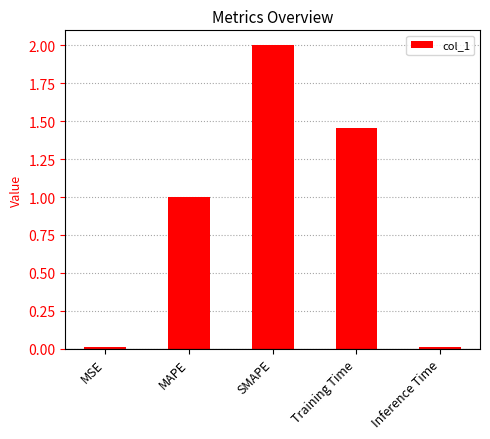

True or false: the data shows 1.6 at MAPE.

False